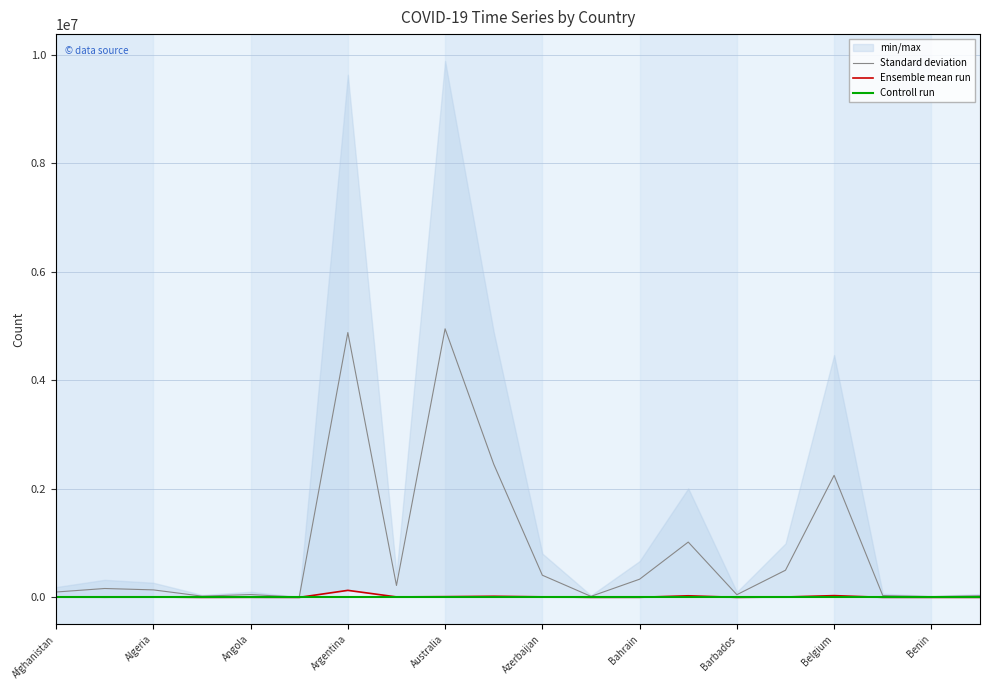

What is the sum of all Standard deviation values?

17648180.0